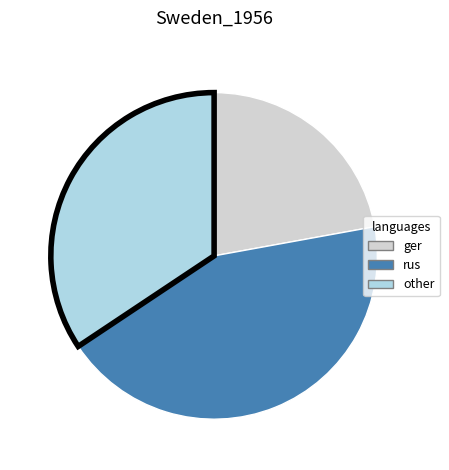

Does any single category account for the majority?

No